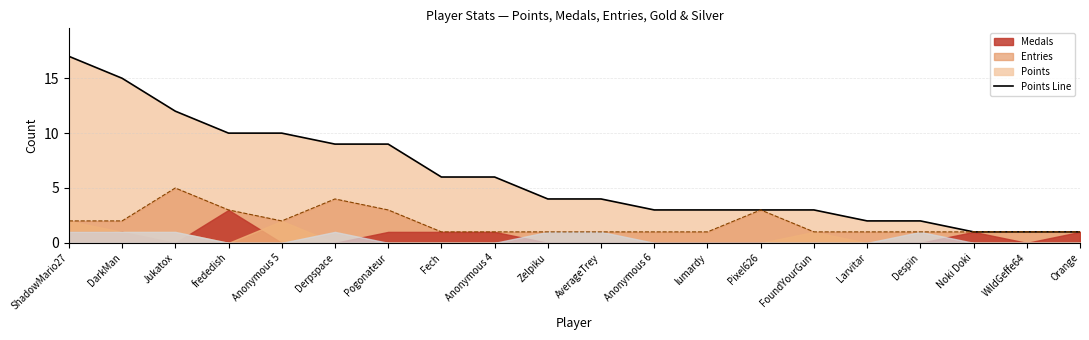

Is the value of Points at Jukatox greater than the value of Entries at Anonymous 4?

Yes